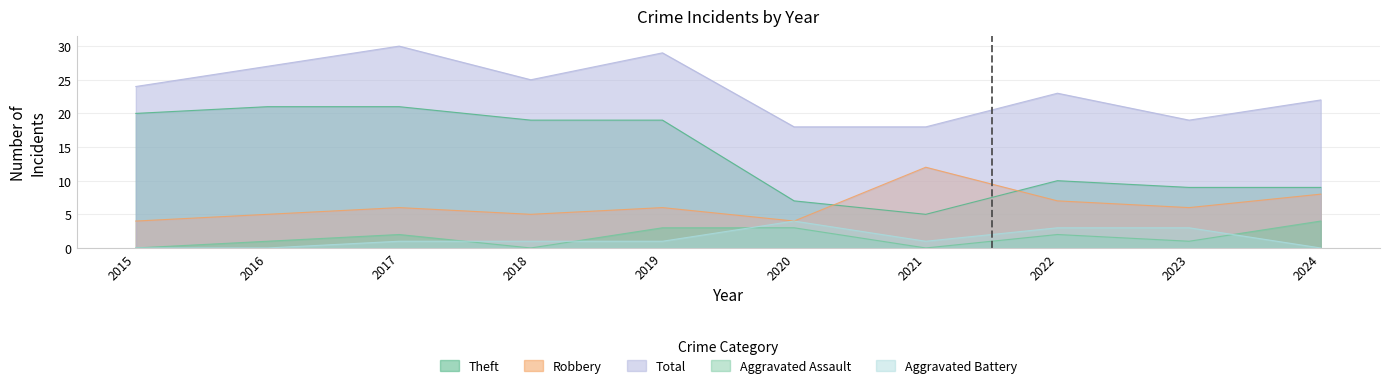

What is the difference between the highest and lowest values at 2017?

29